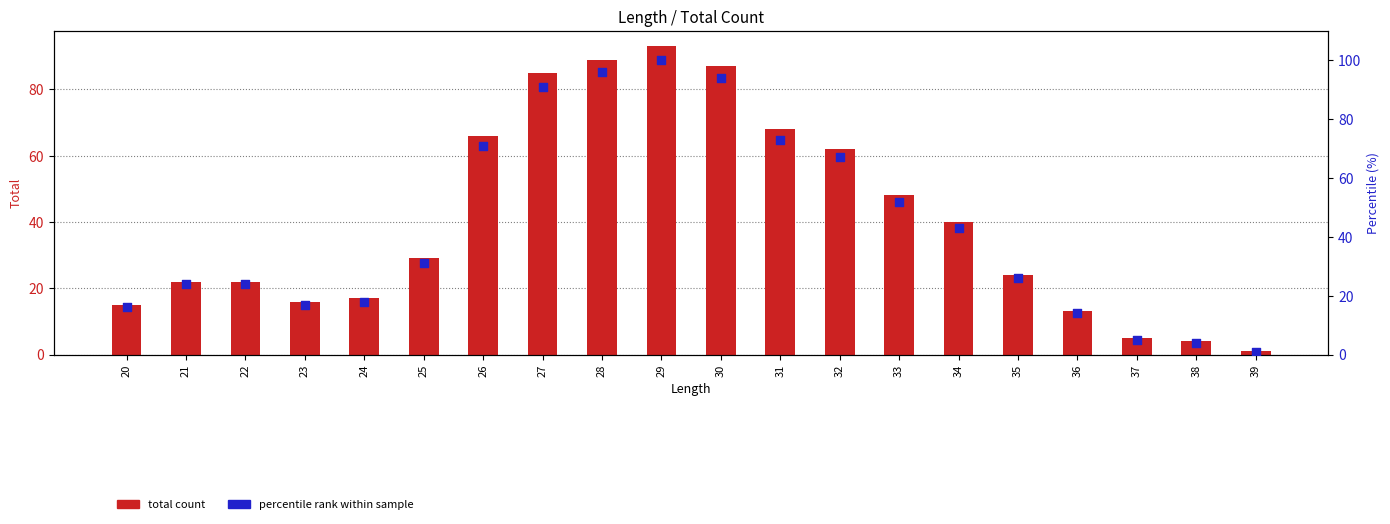

Which series has the widest spread of Y values?

percentile rank within sample